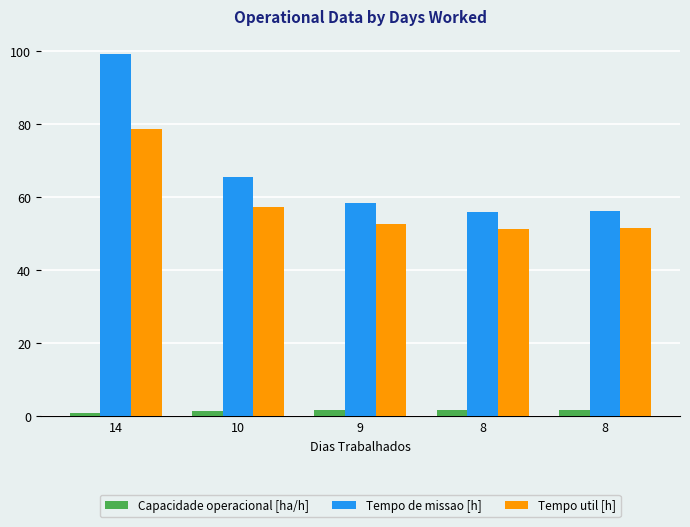

Which category has the highest value in the Tempo util [h] series?

14